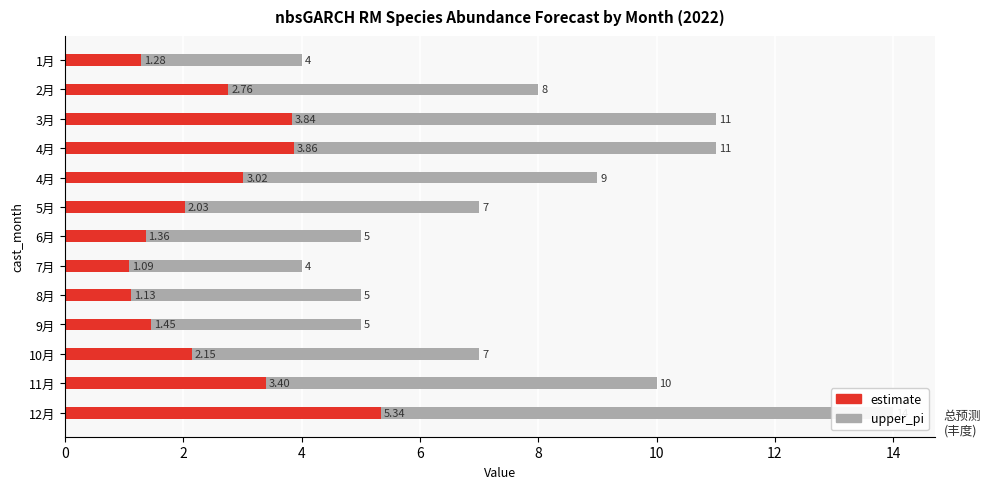

Reading left to right, list all the values displayed in this chart.

upper_pi: 4.0	8.0	11.0	11.0	9.0	7.0	5.0	4.0	5.0	5.0	7.0	10.0	14.0
estimate: 1.3	2.8	3.8	3.9	3.0	2.0	1.4	1.1	1.1	1.5	2.1	3.4	5.3